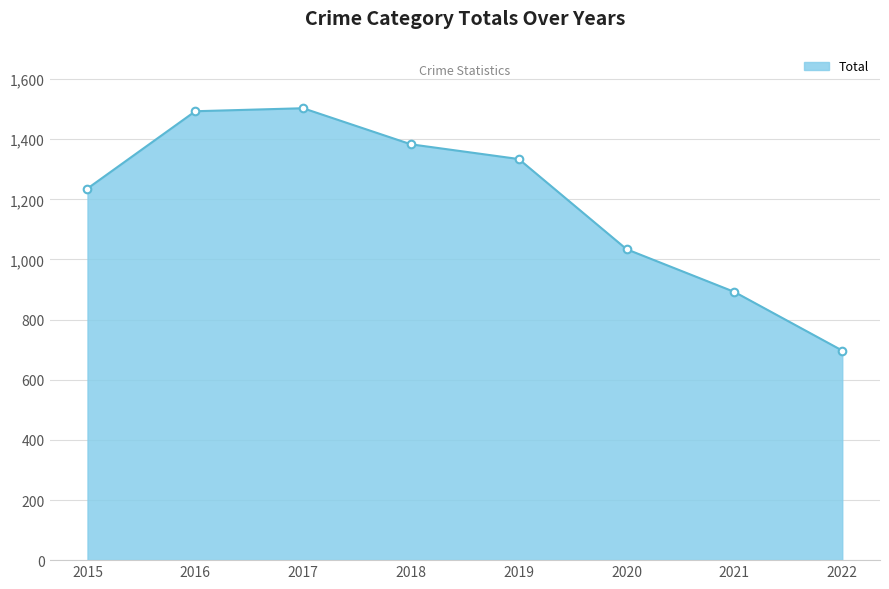

Between 2021 and 2020, which is larger?

2020